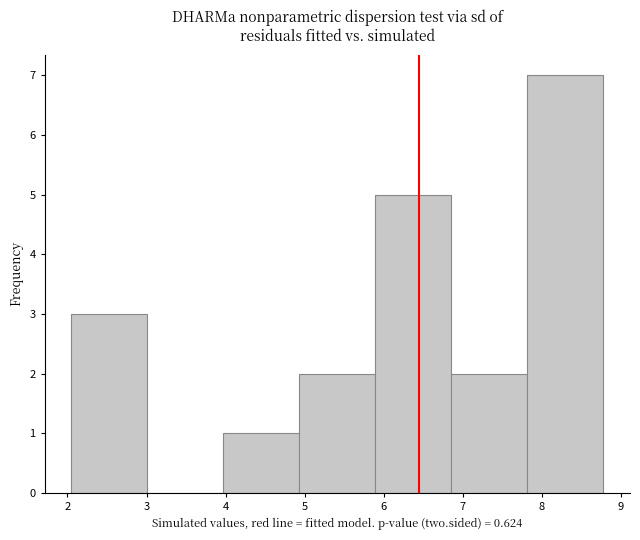

What is the height of the bar covering 4.0 to 4.9 on the x-axis? Neither the bar edges nor the heights are printed on the chart, so give them approximately, as read against the axes.

1